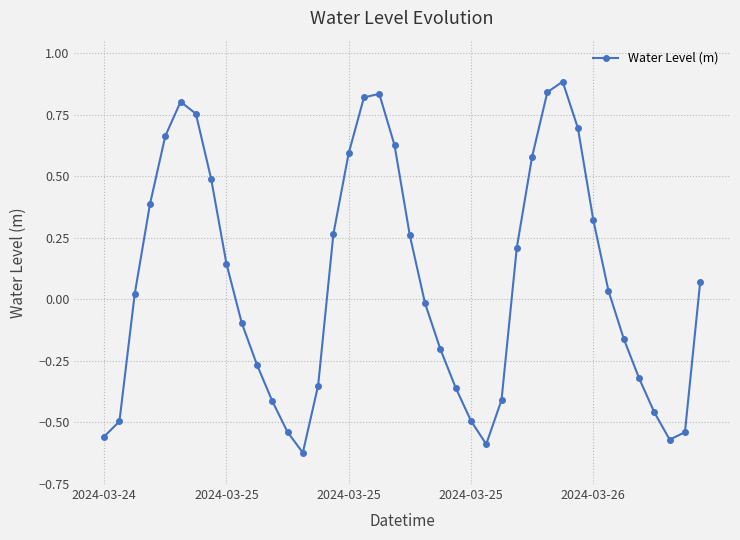

How many interior local valleys (lower than both neighbors) does the data have?

3